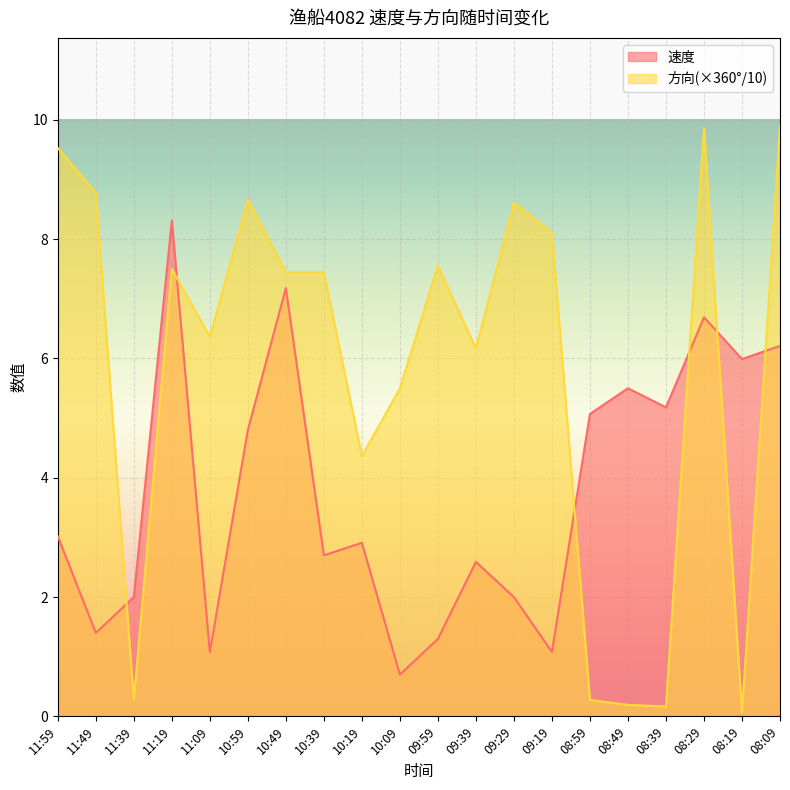

List the series in order of their overall mean, highest first.

方向(×360°/10), 速度